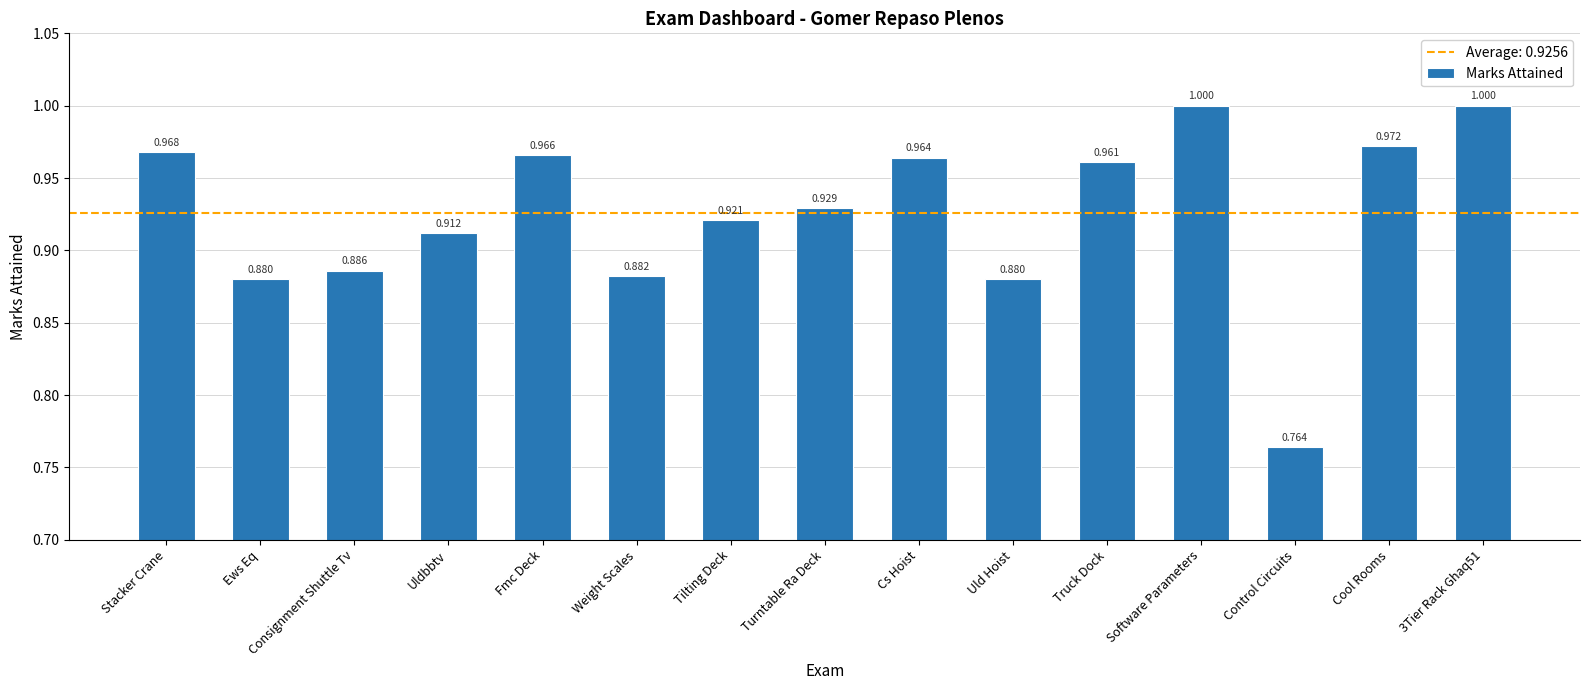

Which label corresponds to the smallest value in the chart?

Control Circuits